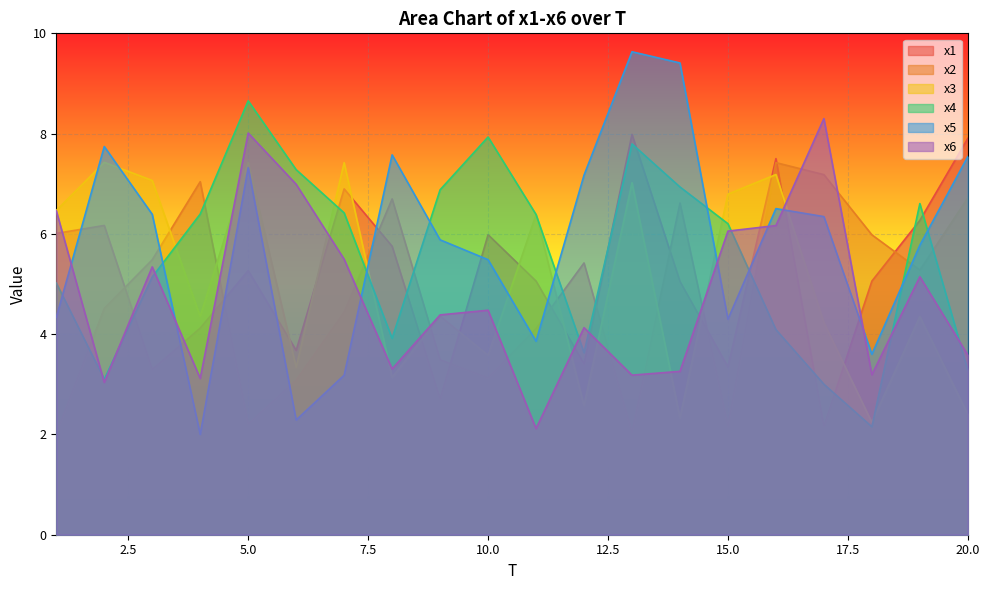

In x1, how many points are higher than both neighbors (excluding endpoints)?

6